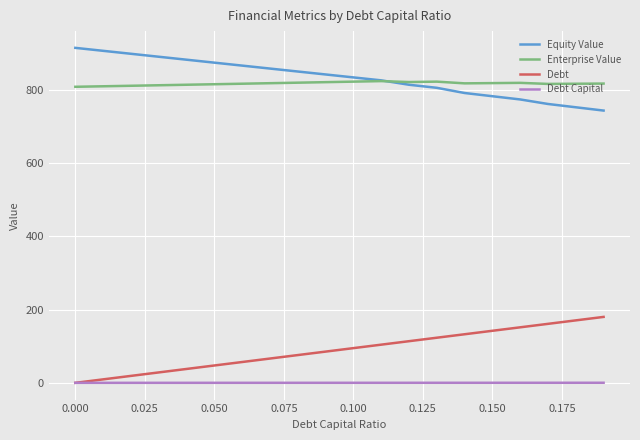

True or false: Debt Capital and Enterprise Value cross at least once.

False